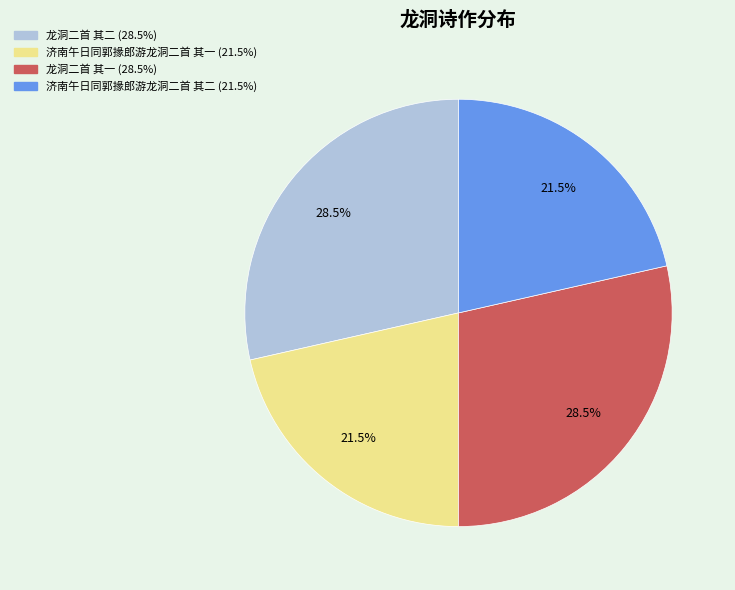

Is 龙洞二首 其一 the majority of the pie?

No